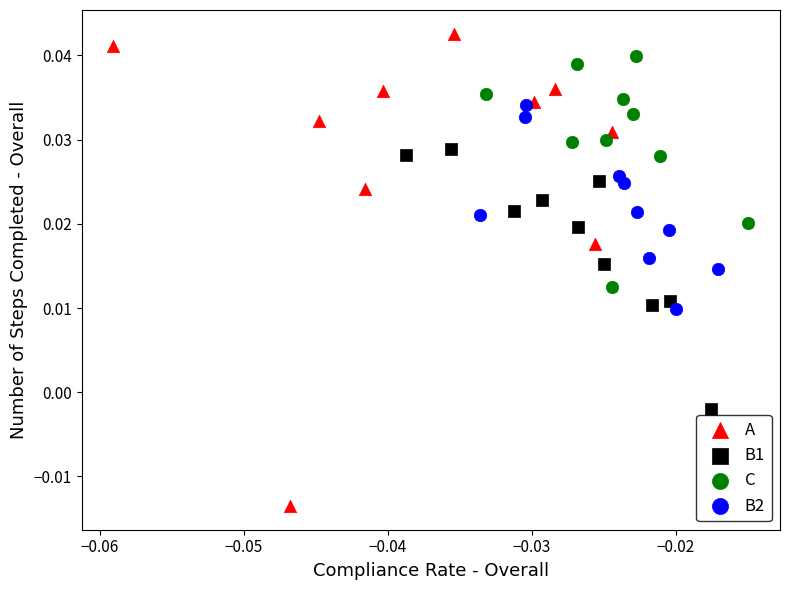

What are all the series names shown in the legend?

A, B1, C, B2